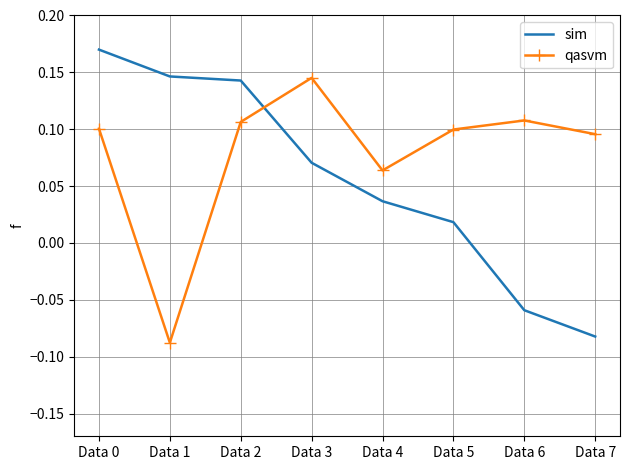

Which series has the largest total across all categories?

qasvm